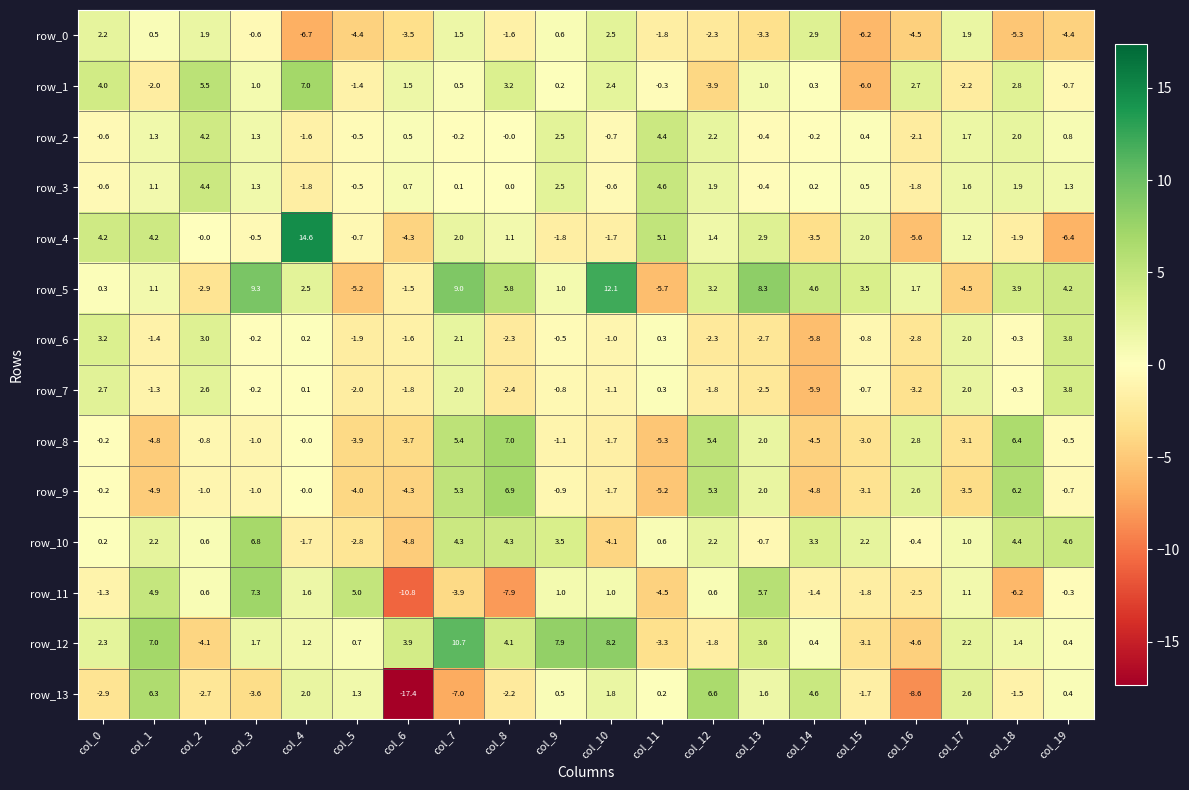

How many data points in row_12 are above 1?

12